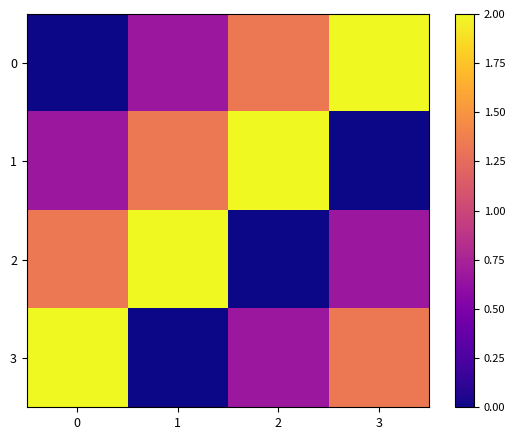

Between 0 and 3, which is larger?

3